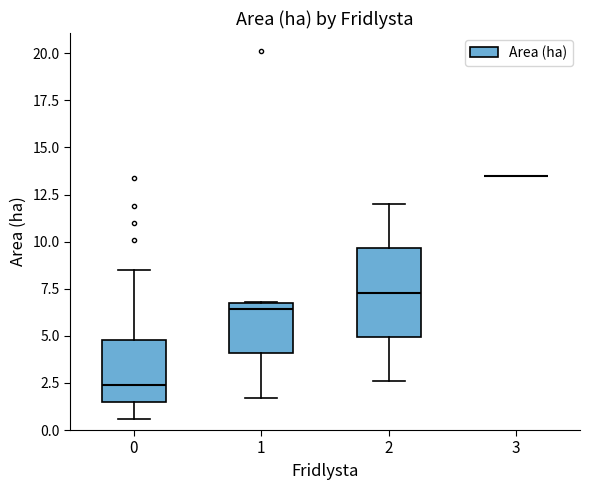

Where does the lower whisker of the box at x = 2 end on the y-axis? The values are not printed on the chart, so give them approximately, as read against the axis.

2.5